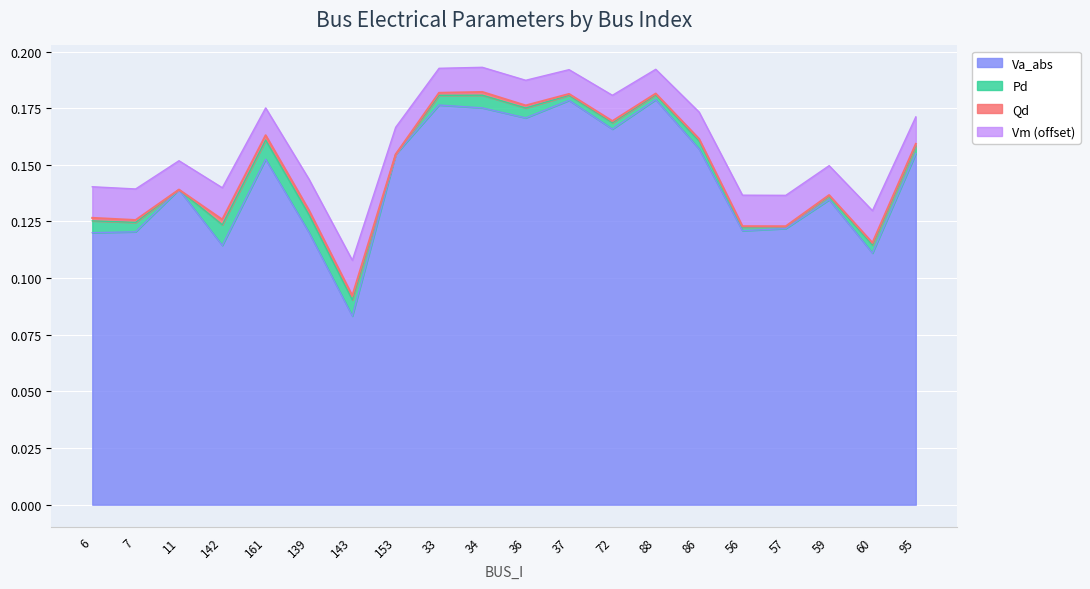

True or false: Va_abs has a value of 0.0 at 6.

False